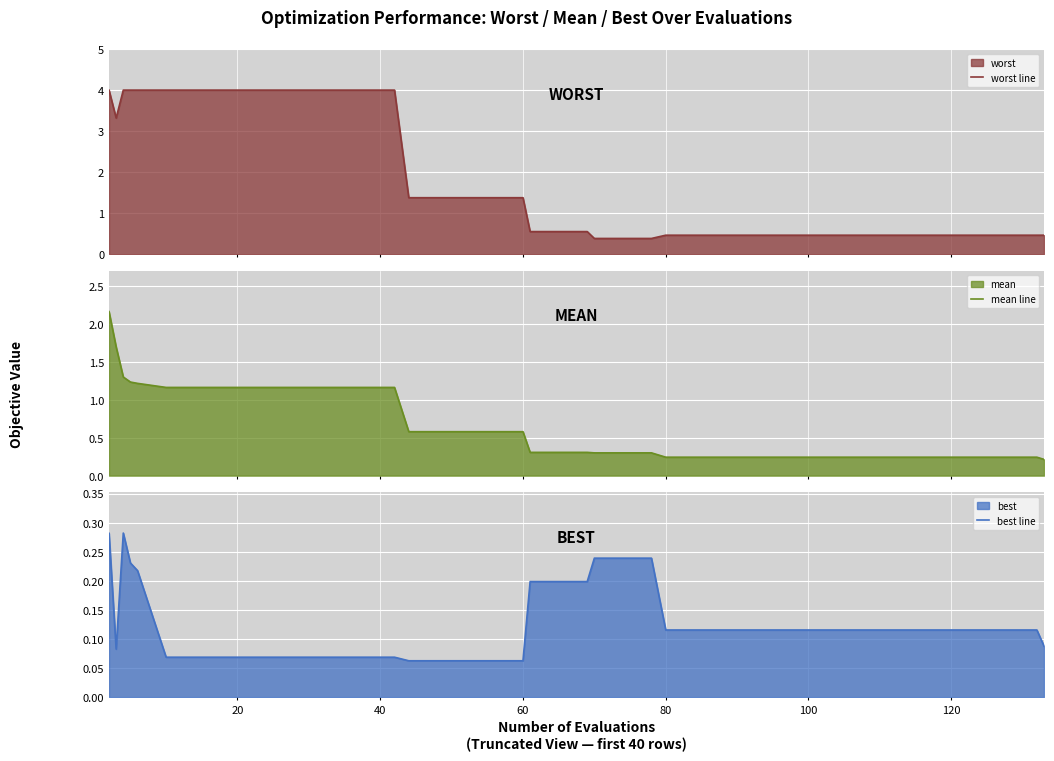

Is the value of worst line at 29 greater than the value of best line at 21?

Yes